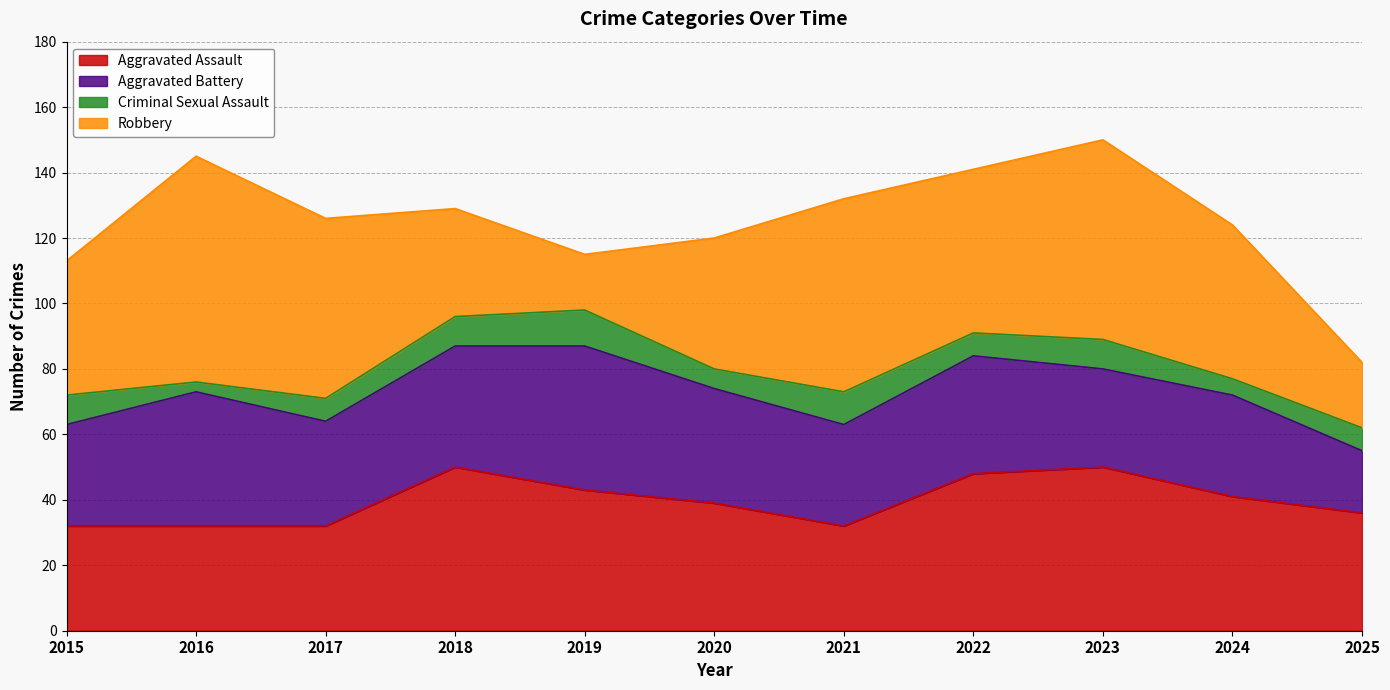

Rank the series by their maximum value, from highest to lowest.

Robbery, Aggravated Assault, Aggravated Battery, Criminal Sexual Assault